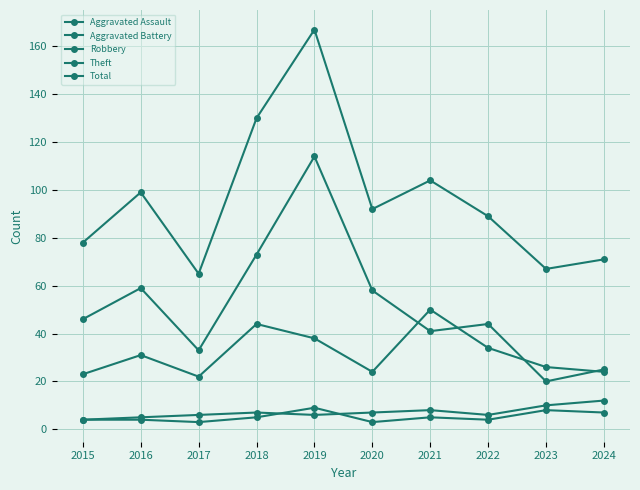

Does the chart have visible grid lines?

Yes